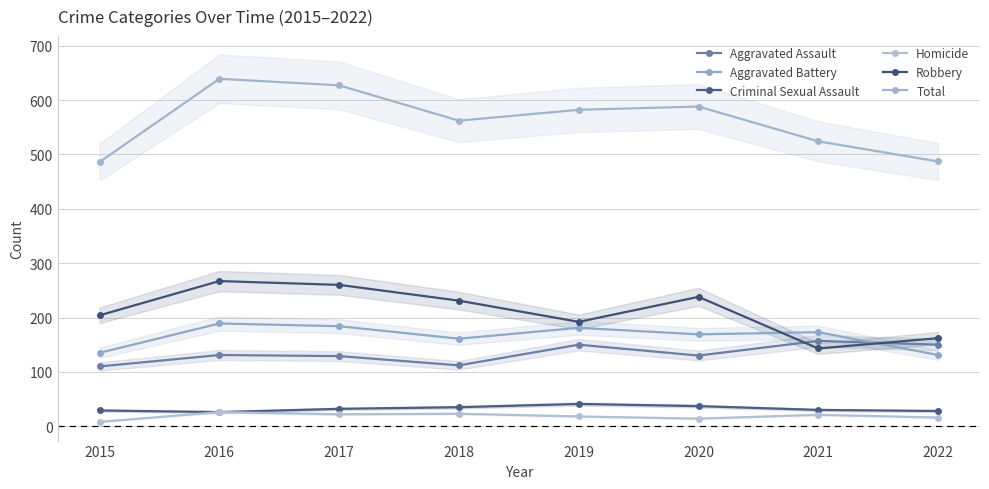

How many interior local peaks does the Aggravated Battery series have?

3